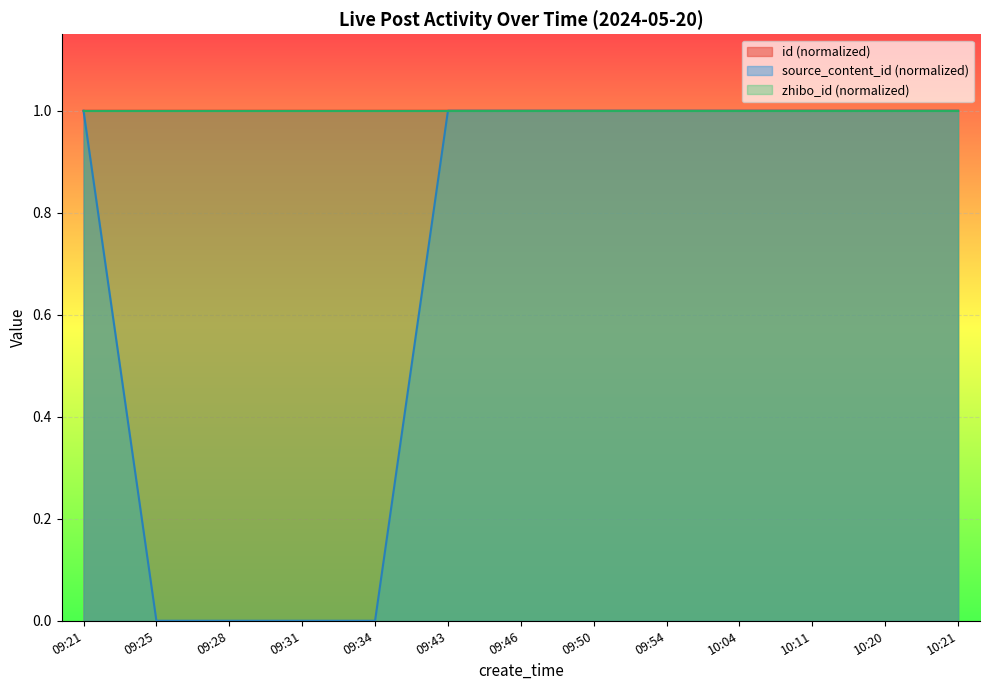

What is the spread (max minus min) of values at 09:25?

1.0